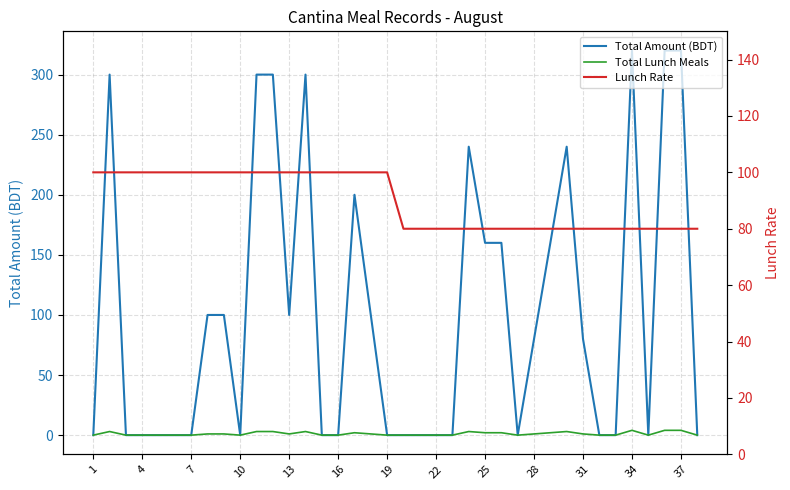

Between 22 and 4, which is larger?

22